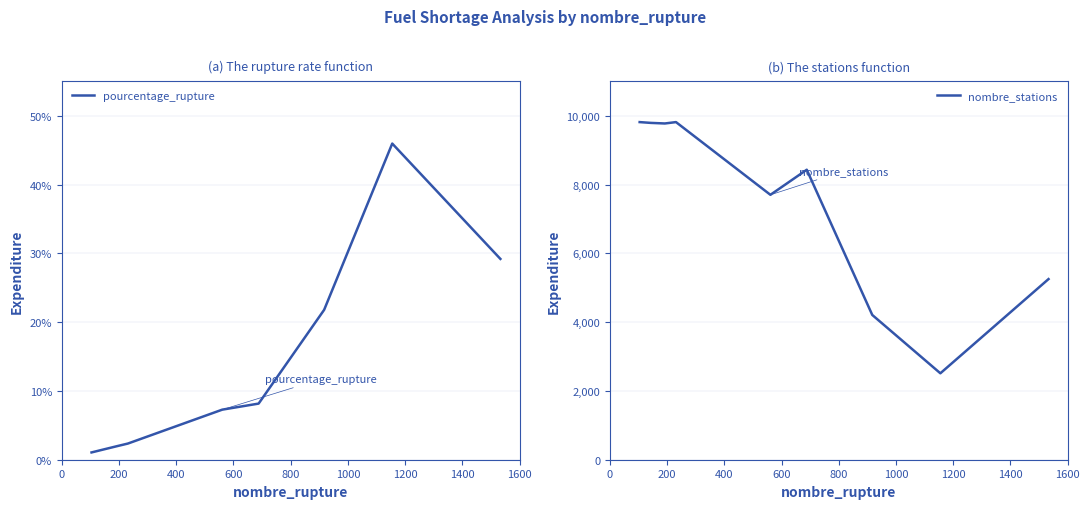

What is the spread (max minus min) of values at 200?

9791.5